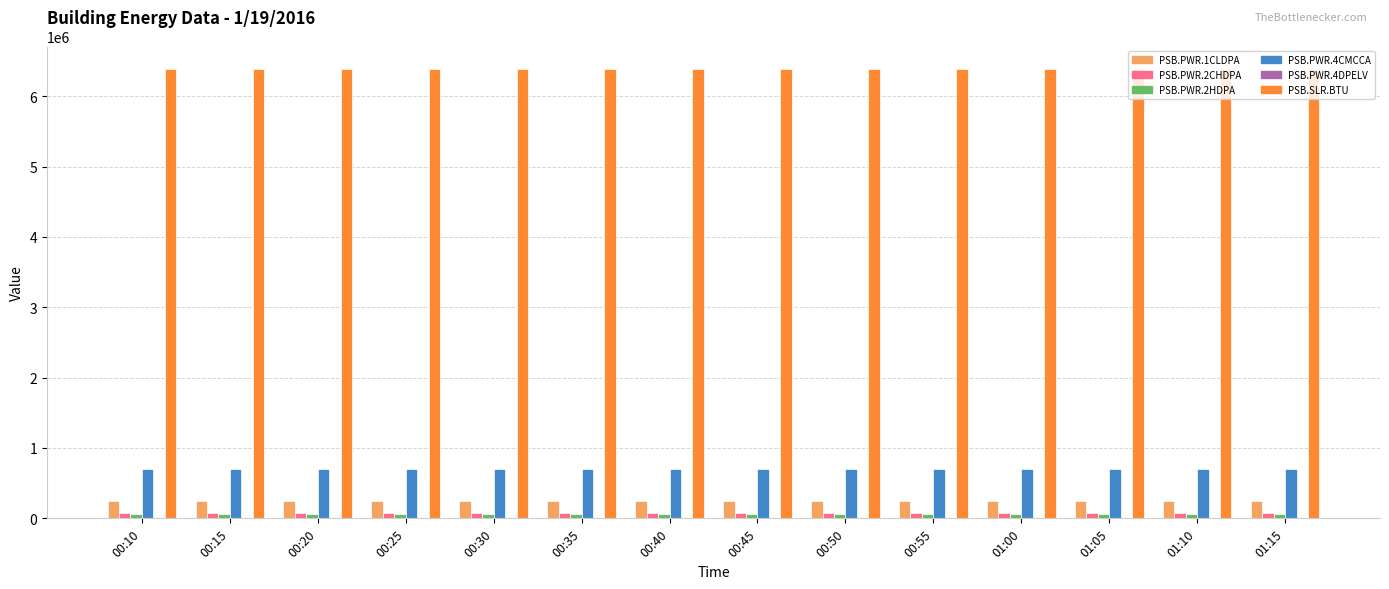

The PSB.PWR.4CMCCA series shows 436146 at 01:00. True or false?

False